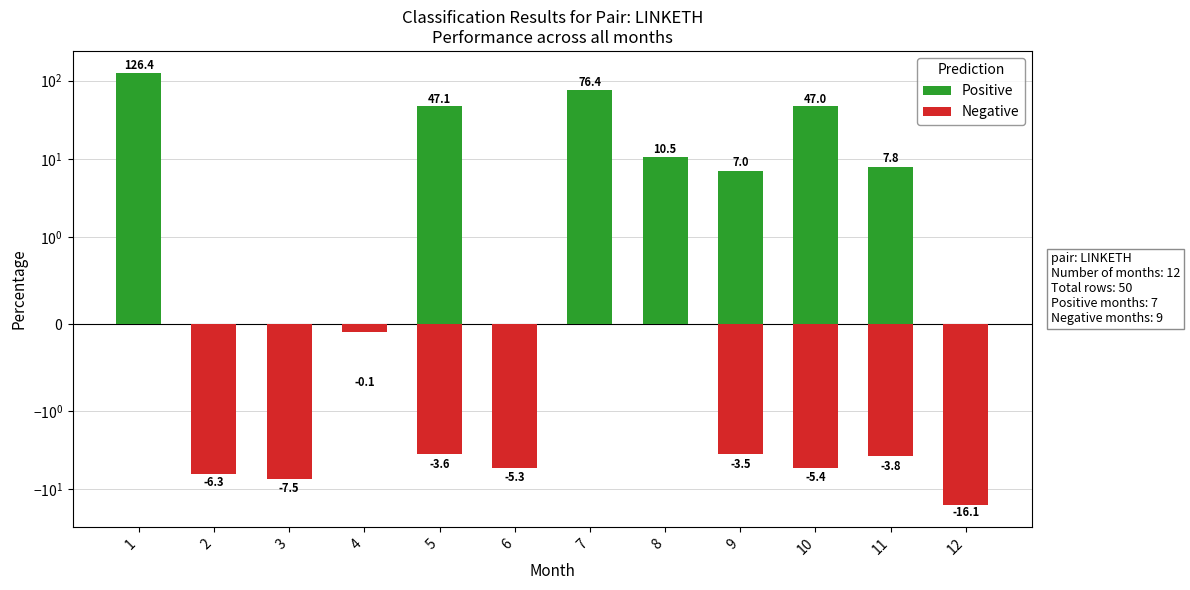

Which series has the largest total across all categories?

Positive